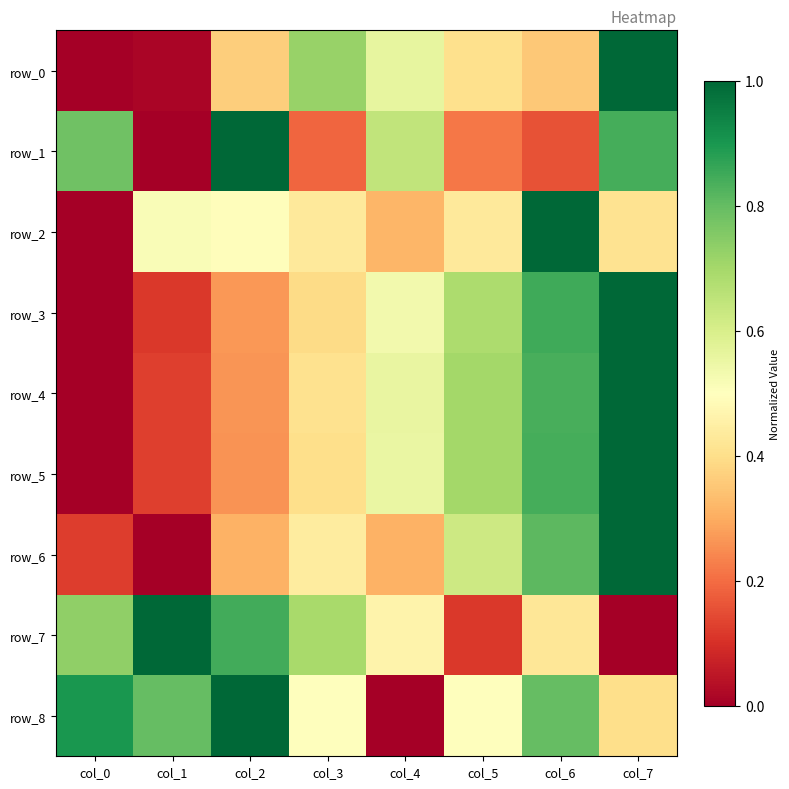

The value of row_7 at col_4 is 0.8. True or false?

False